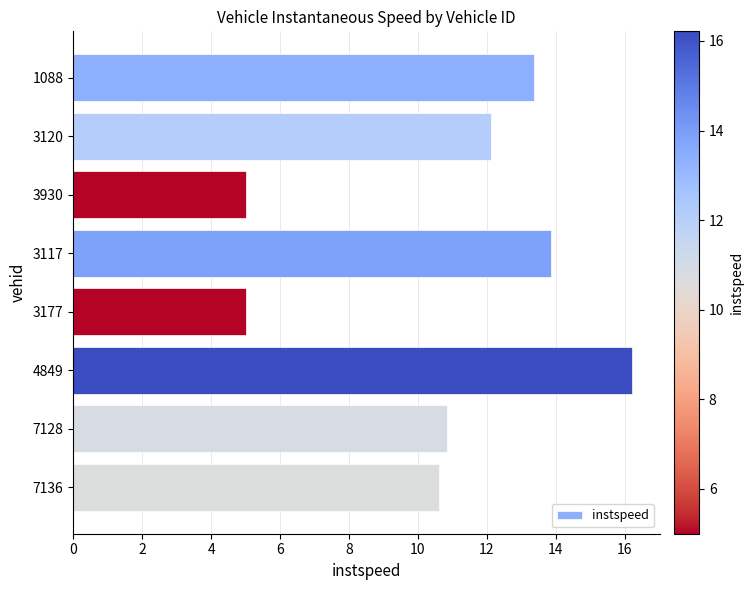

Where is the data nearest to the value 10?

7136